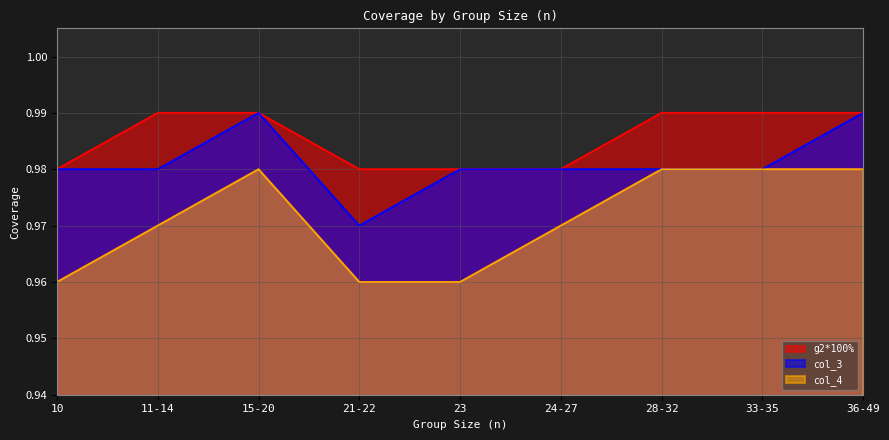

Does the chart display data point markers on the line(s)?

No